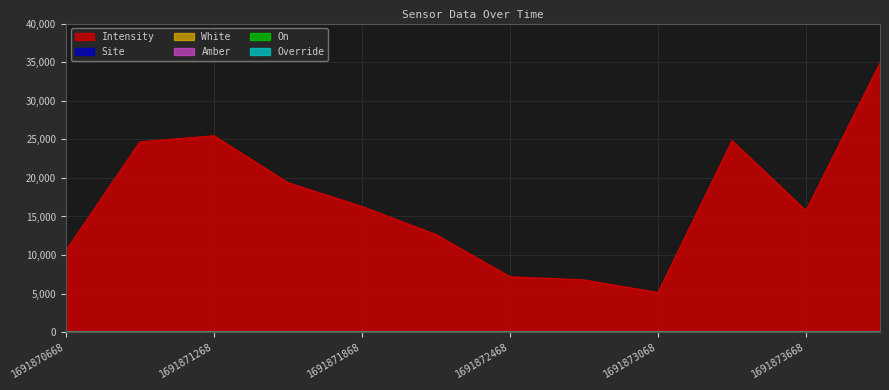

Is it true that Intensity equals 39122.6 at 1691870968?

False